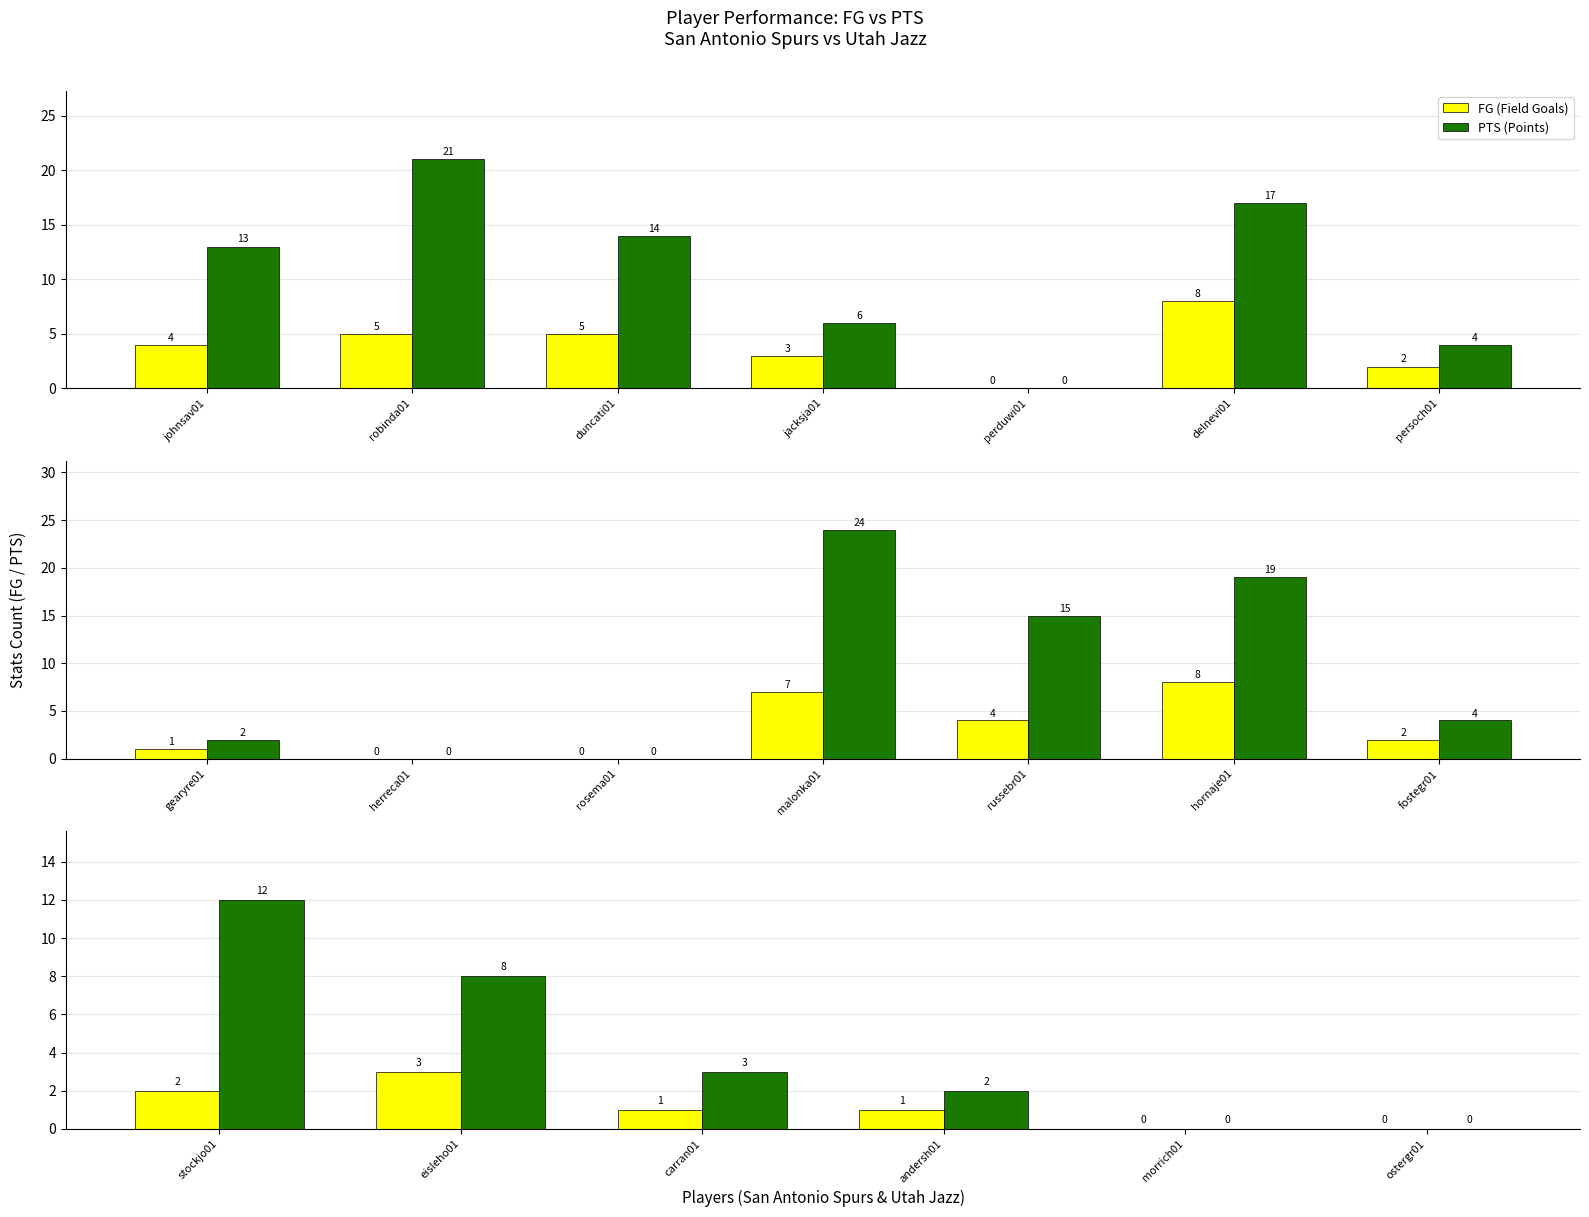

The value of FG (Field Goals) at andersh01 is 2. True or false?

False